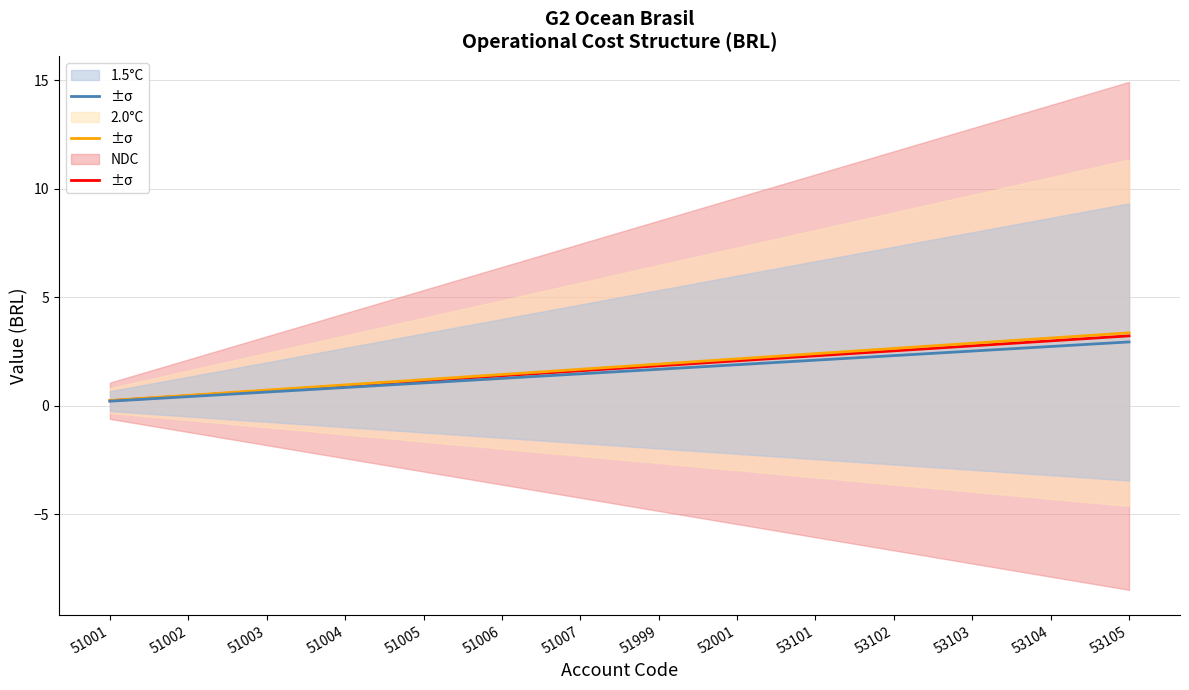

How many series are shown in this chart?

3